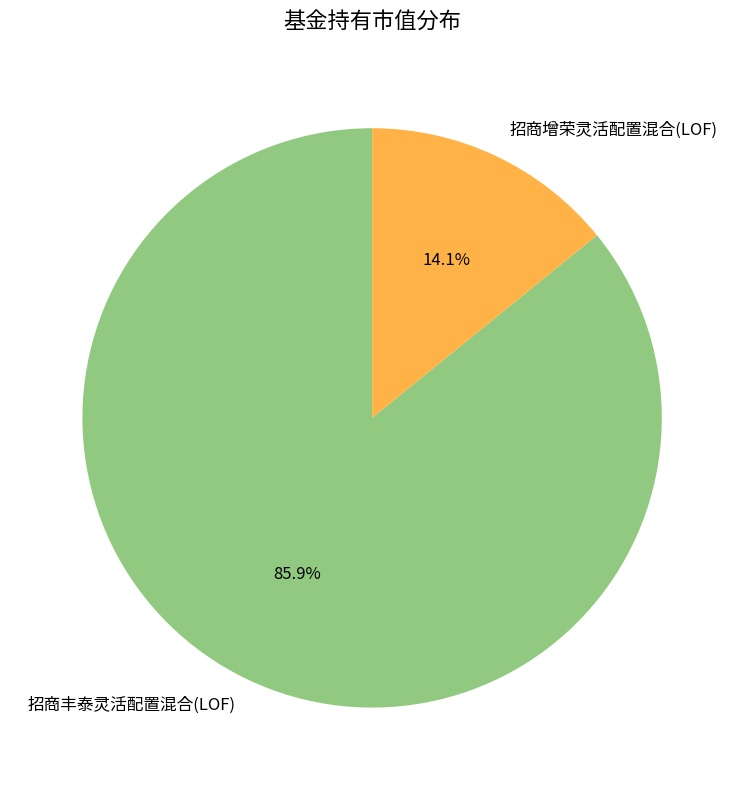

What percentage is the 招商丰泰灵活配置混合(LOF) slice, to the nearest percent?

86%